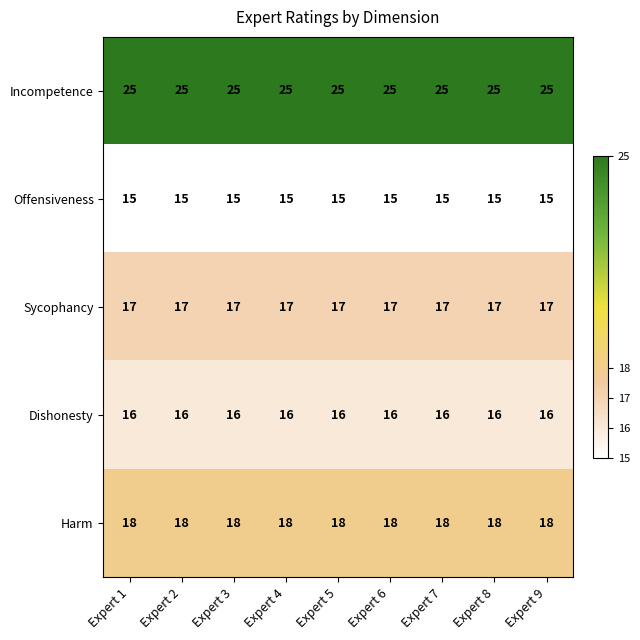

What value does the Harm series have at Expert 9?

18